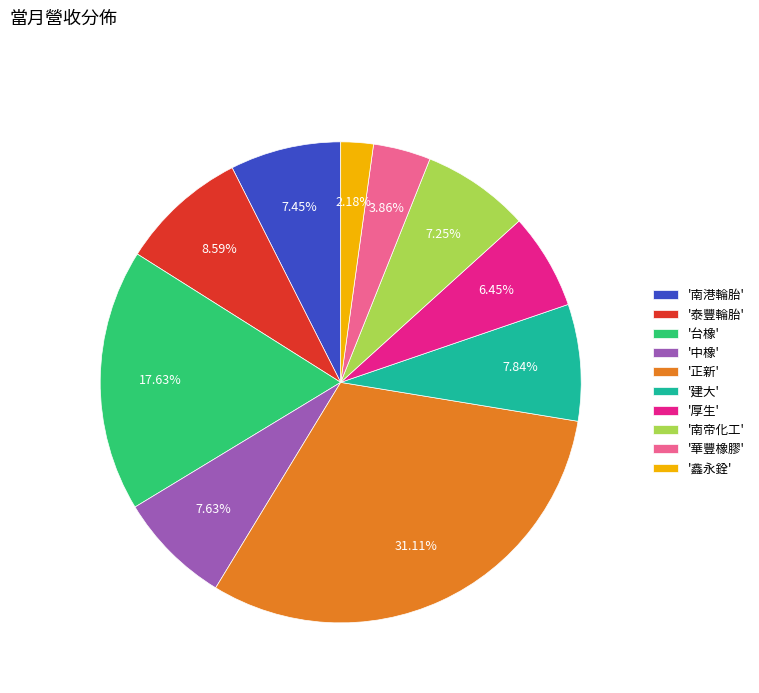

Which has a higher value, '建大' or '厚生'?

'建大'